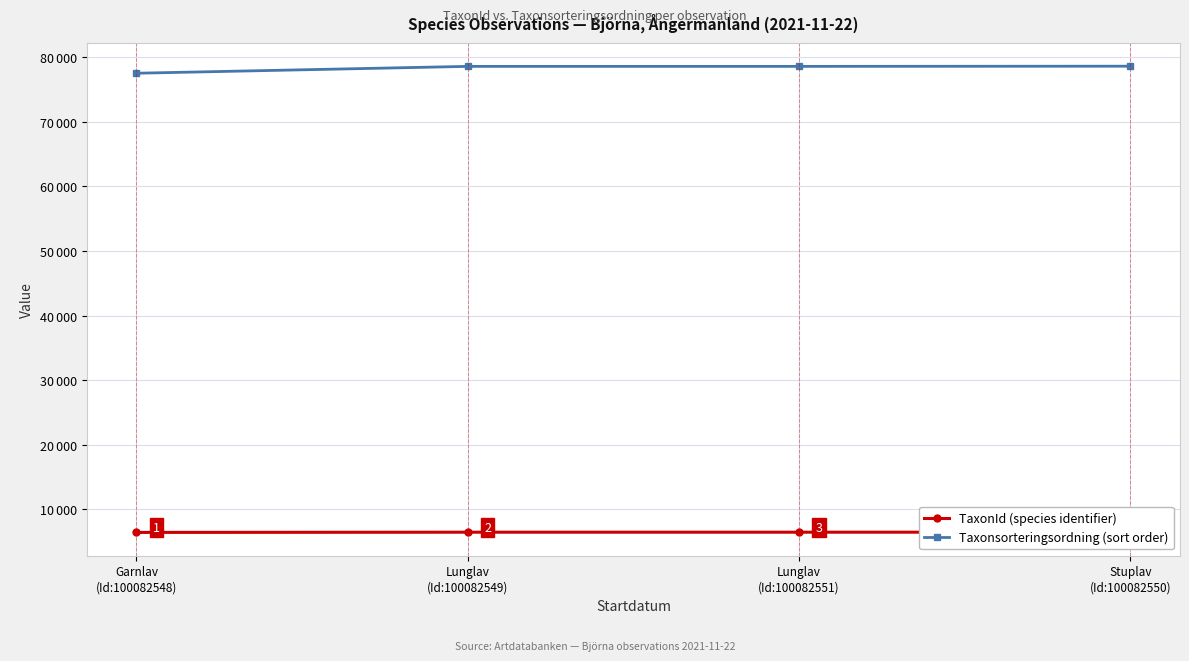

True or false: TaxonId (species identifier) and Taxonsorteringsordning (sort order) cross at least once.

False